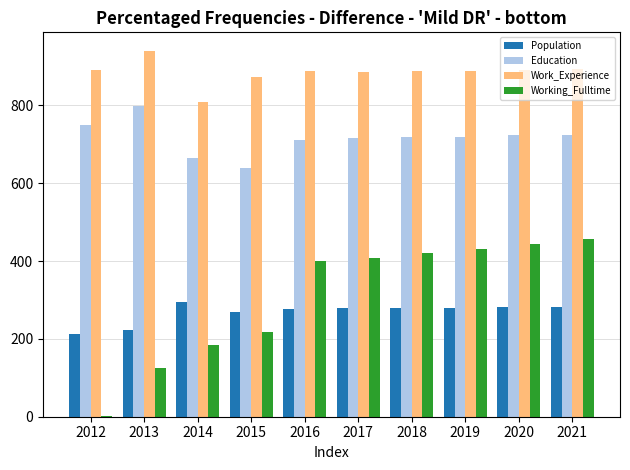

Where does the Population series first go above 279?

2014